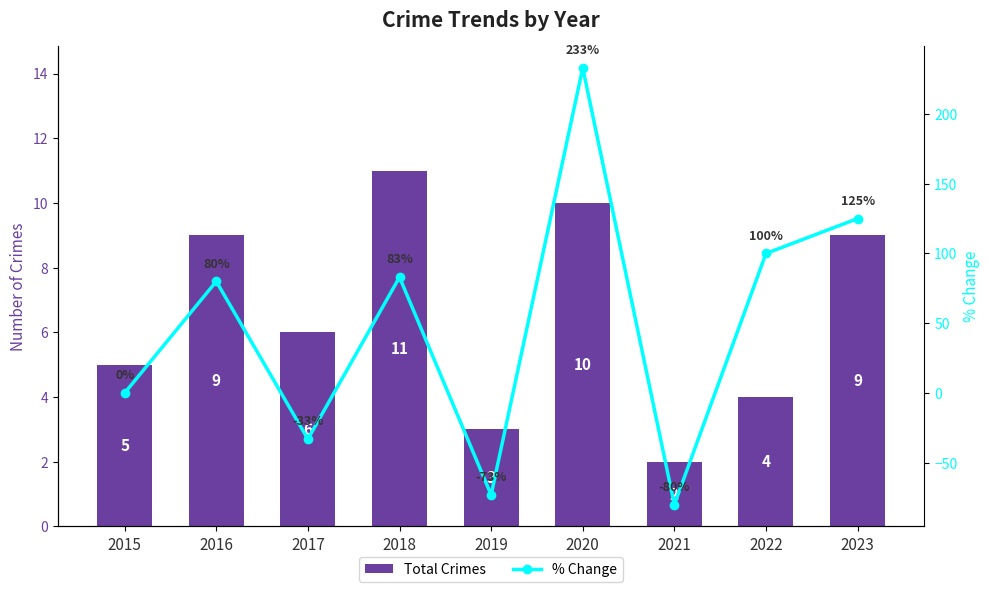

Which series has the widest spread of values?

% Change